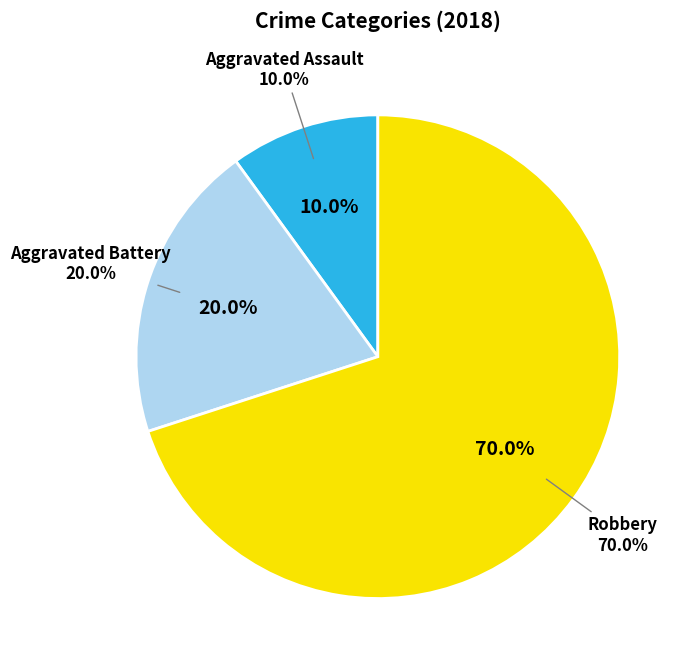

Which category has the smallest portion of the pie?

Aggravated Assault